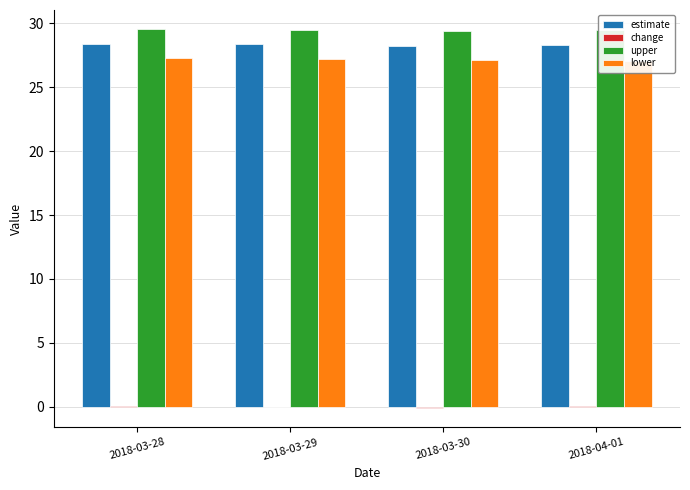

Reading left to right, what are all the values shown in this chart?

estimate: 28.4	28.4	28.3	28.3
change: 0.1	-0.1	-0.1	0.0
upper: 29.6	29.5	29.4	29.5
lower: 27.3	27.2	27.2	27.1